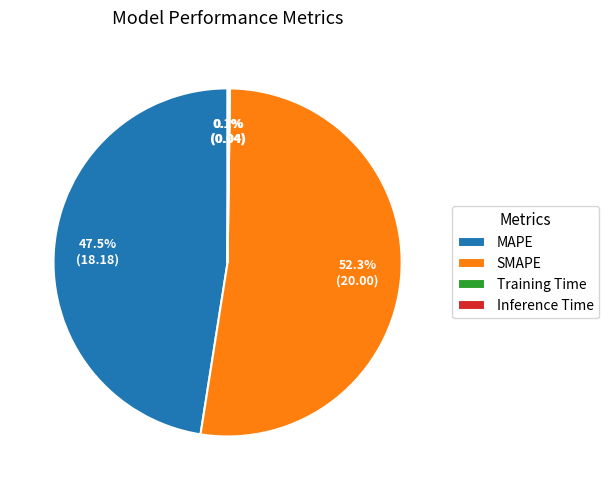

Does SMAPE account for over 50% of the chart?

Yes